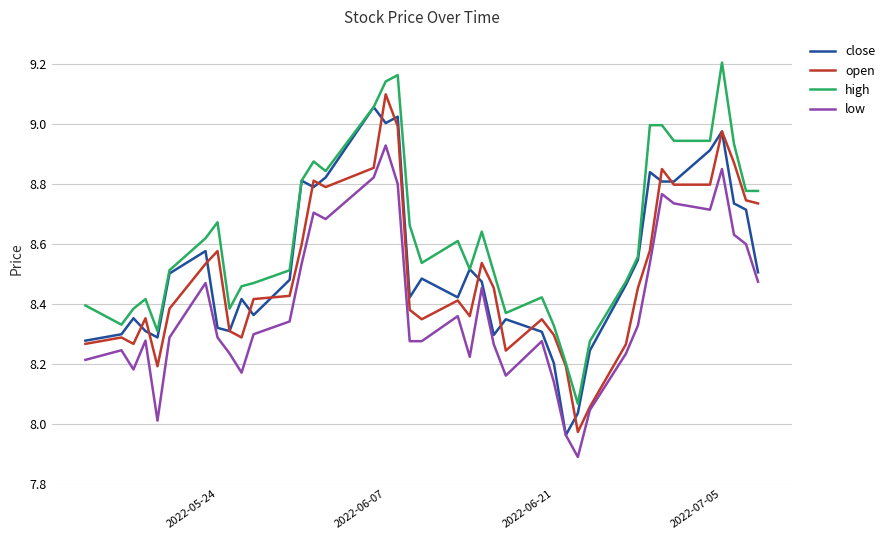

What is the smallest value displayed?

7.9